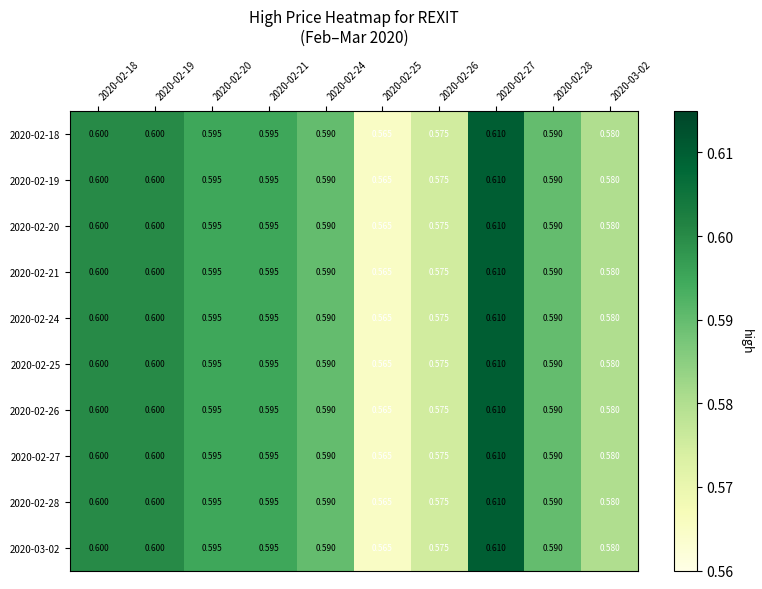

Is the value of 2020-03-02 at 2020-02-27 greater than the value of 2020-02-20 at 2020-02-21?

Yes